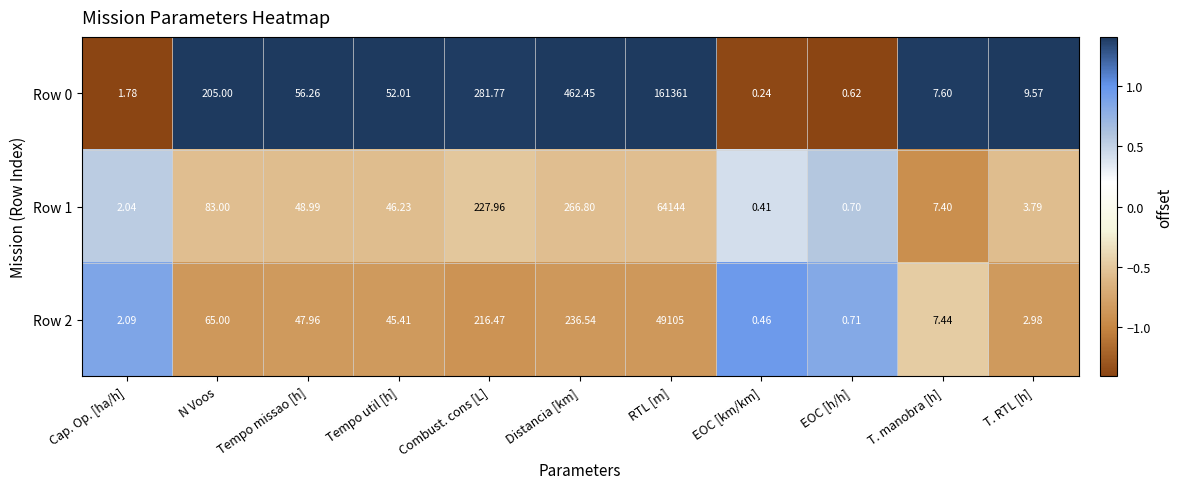

Count the number of data series in this chart.

3